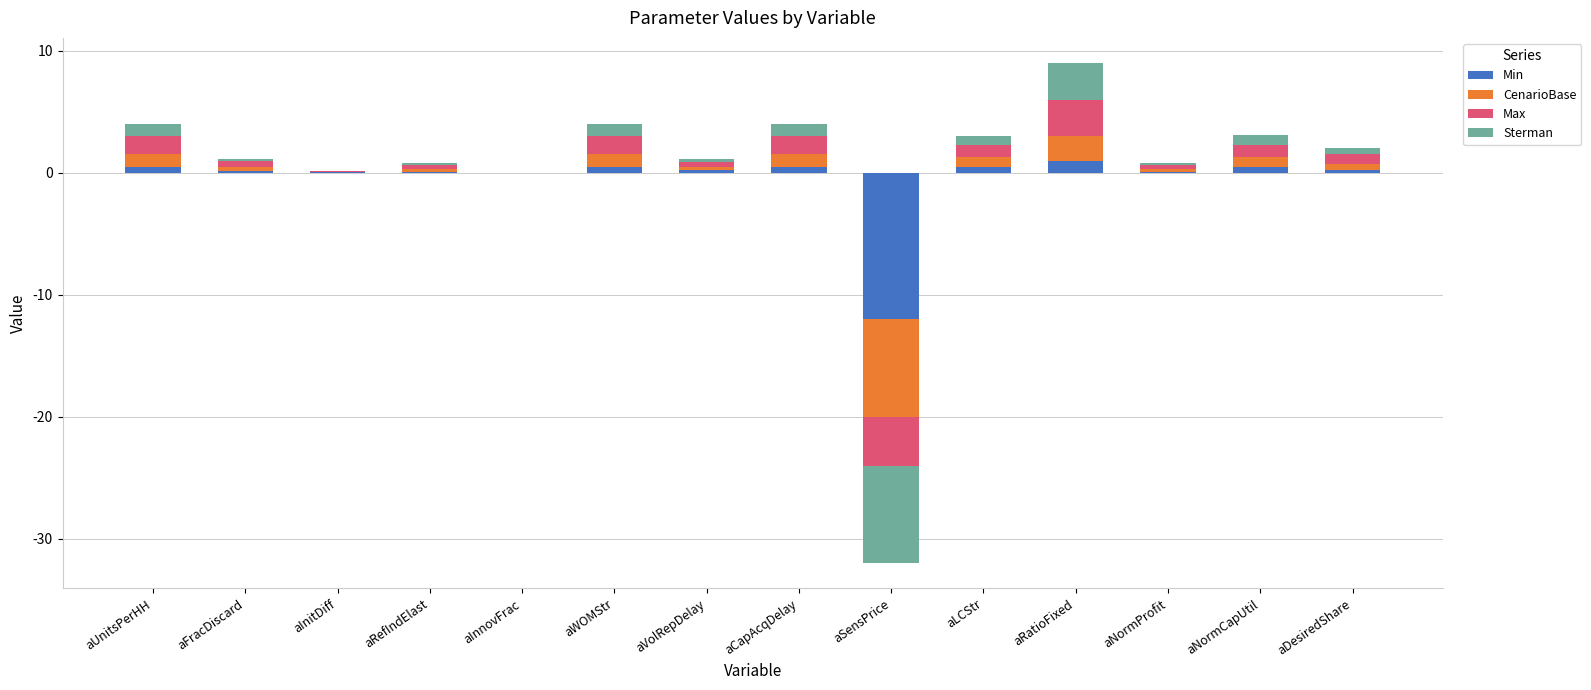

What is the label of the 14th bar from the left?

aDesiredShare